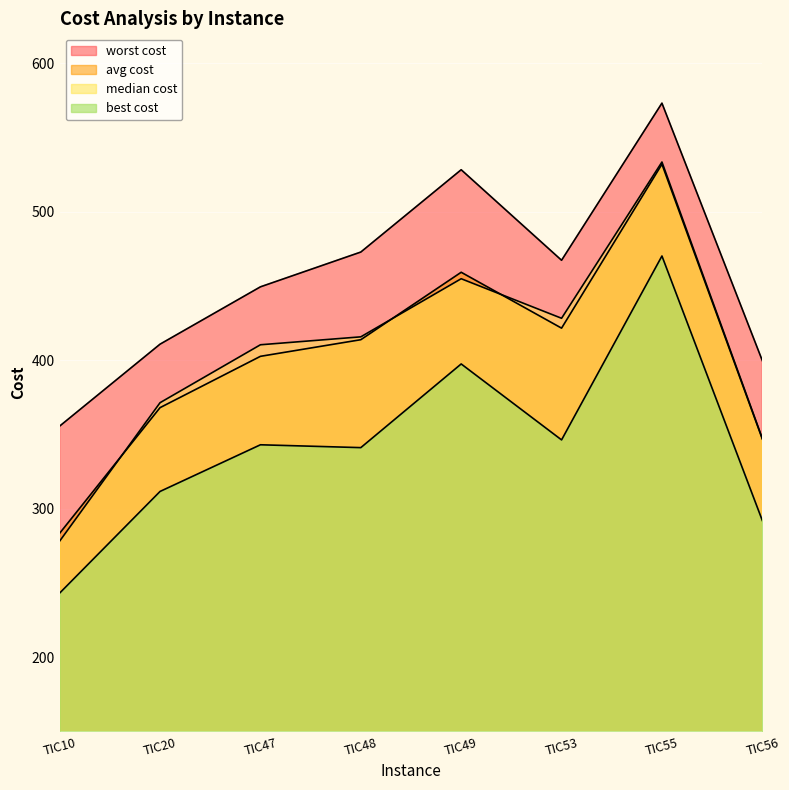

At which category is the sum across all series the highest?

TIC55